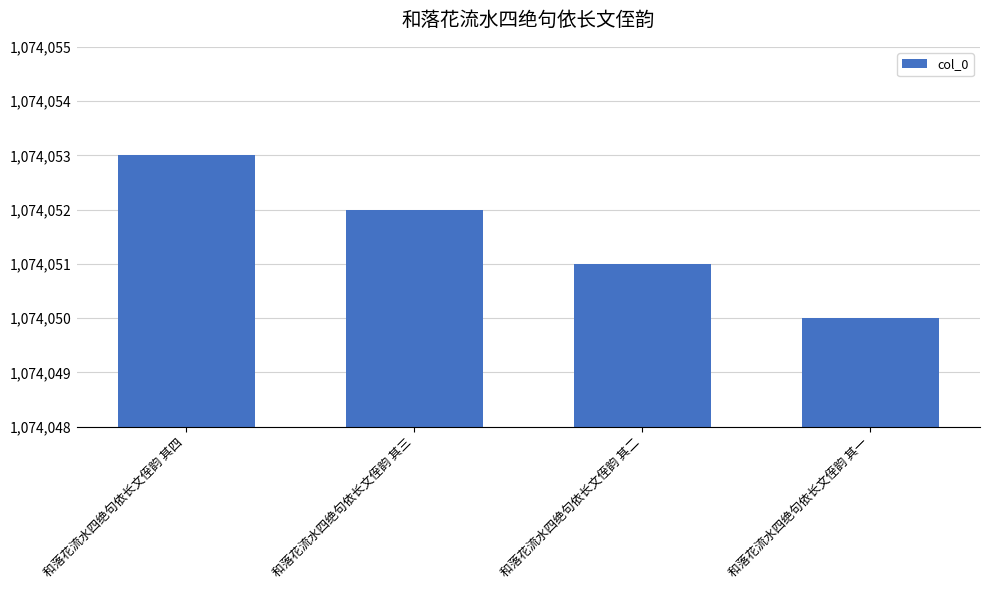

What is the difference between the maximum and second lowest values?

2